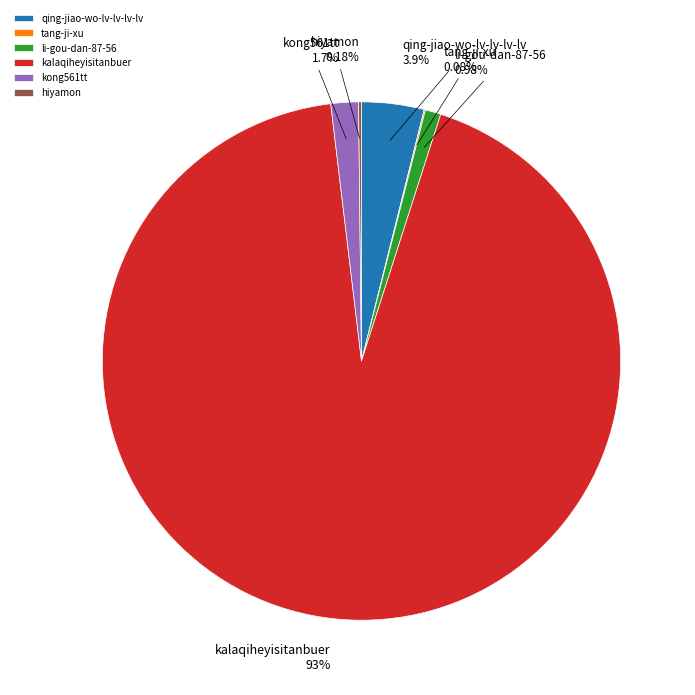

Between kong561tt and kalaqiheyisitanbuer, which is larger?

kalaqiheyisitanbuer